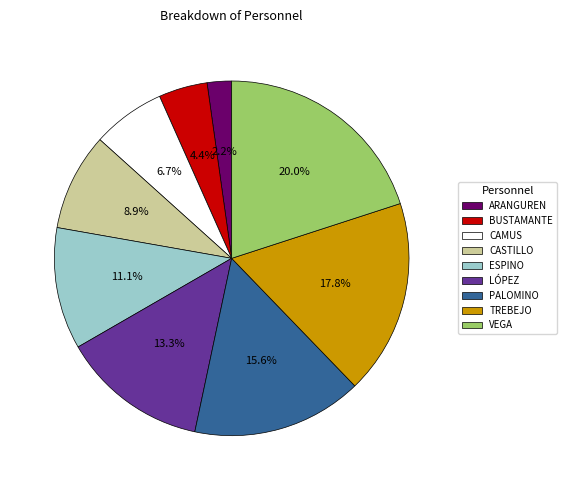

Which category has the biggest portion of the pie?

VEGA